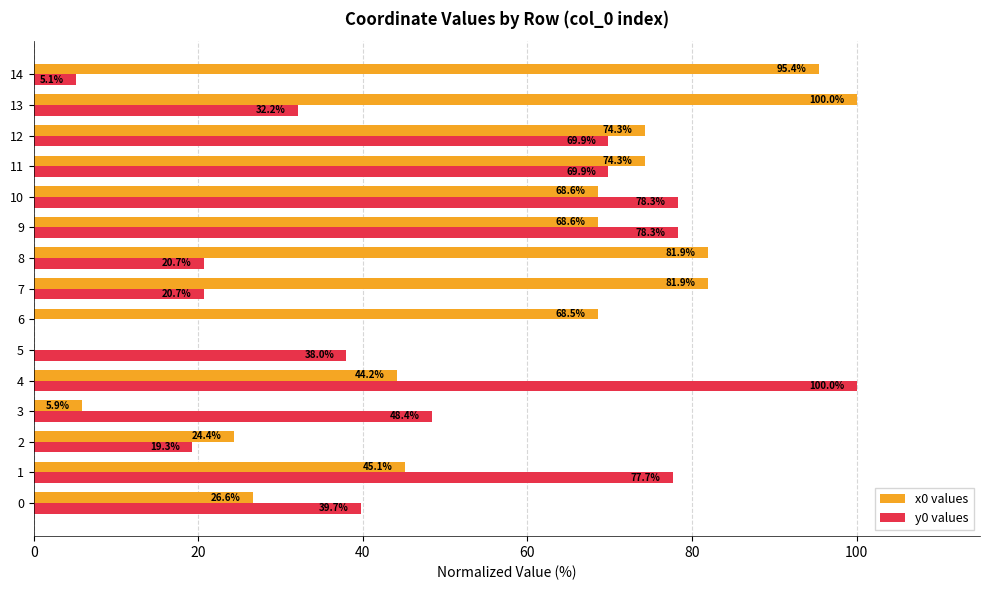

Which series changed the most between 0 and 5?

x0 values